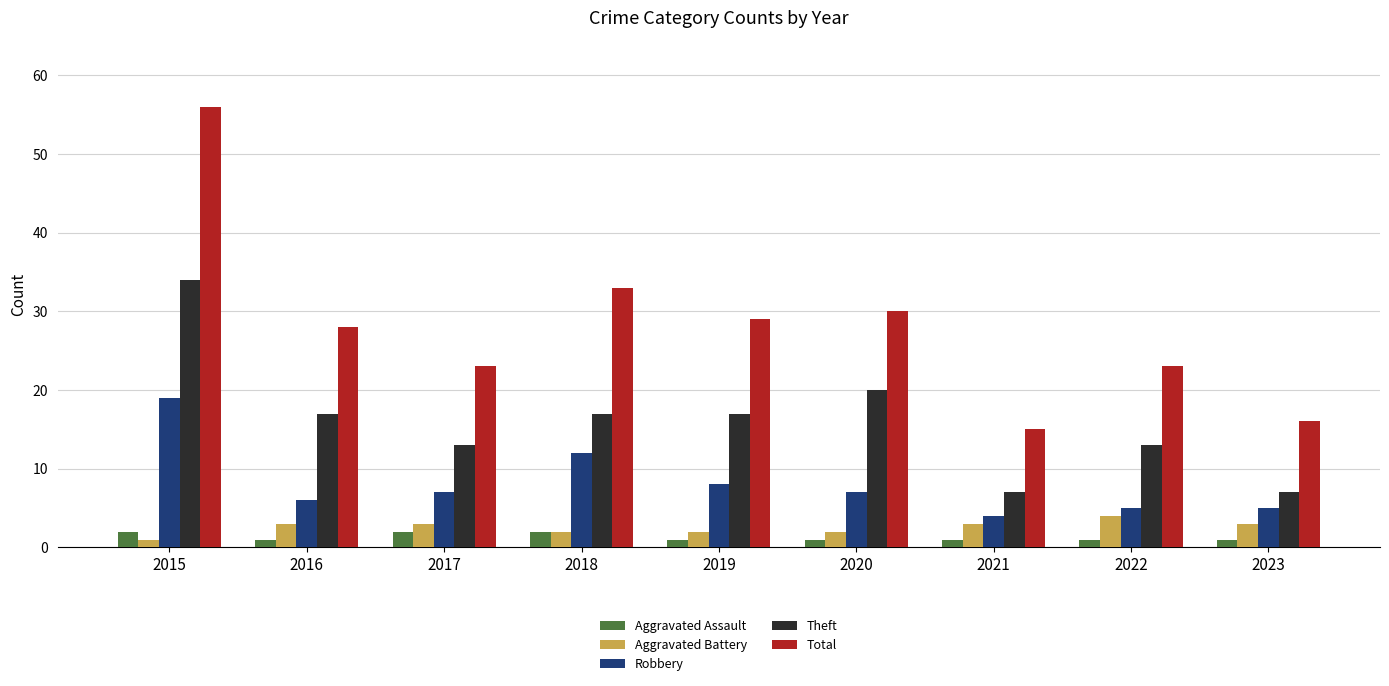

Reading right to left, what are all the values shown in this chart?

Aggravated Assault: 2023=1	2022=1	2021=1	2020=1	2019=1	2018=2	2017=2	2016=1	2015=2
Aggravated Battery: 2023=3	2022=4	2021=3	2020=2	2019=2	2018=2	2017=3	2016=3	2015=1
Robbery: 2023=5	2022=5	2021=4	2020=7	2019=8	2018=12	2017=7	2016=6	2015=19
Theft: 2023=7	2022=13	2021=7	2020=20	2019=17	2018=17	2017=13	2016=17	2015=34
Total: 2023=16	2022=23	2021=15	2020=30	2019=29	2018=33	2017=23	2016=28	2015=56